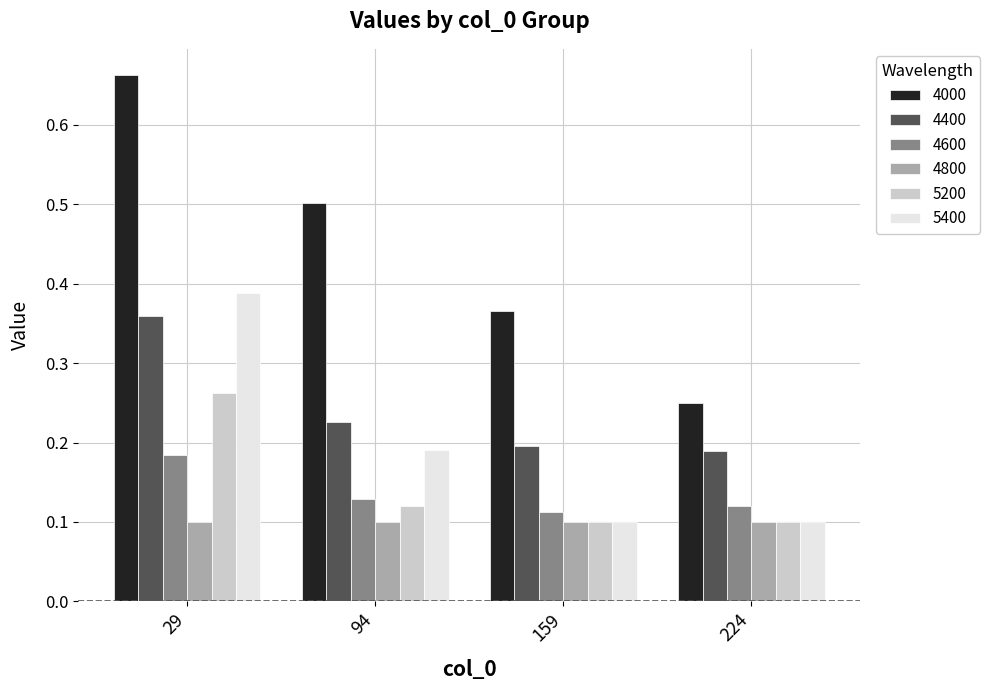

Count the 4400 values in the range 0 to 1.

4